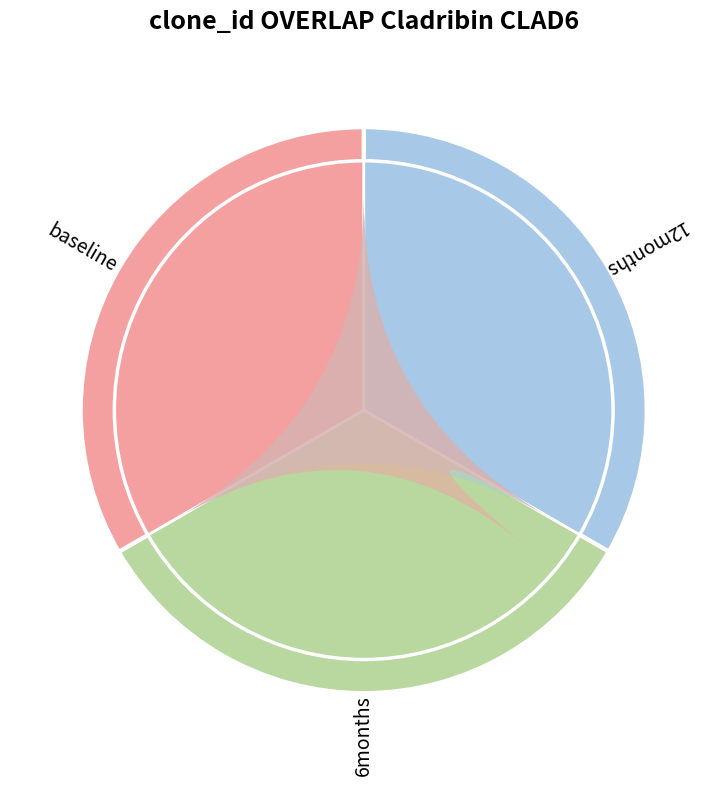

True or false: 26717 accounts for 1% of the total.

False